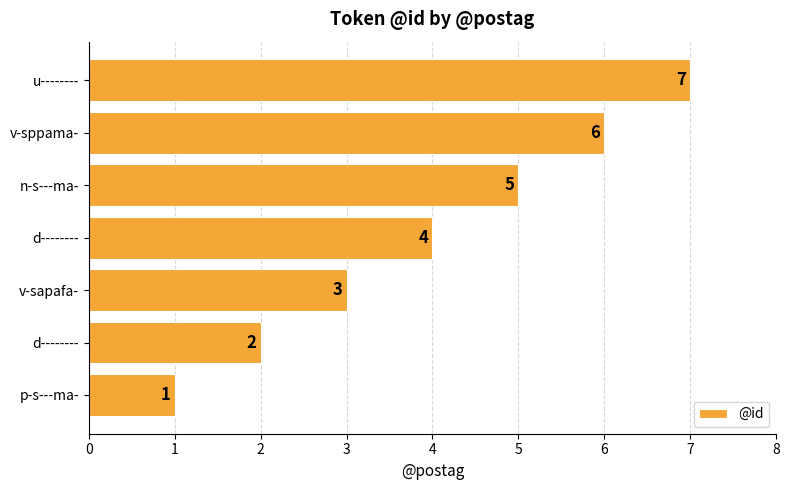

How many distinct data groups are displayed?

1